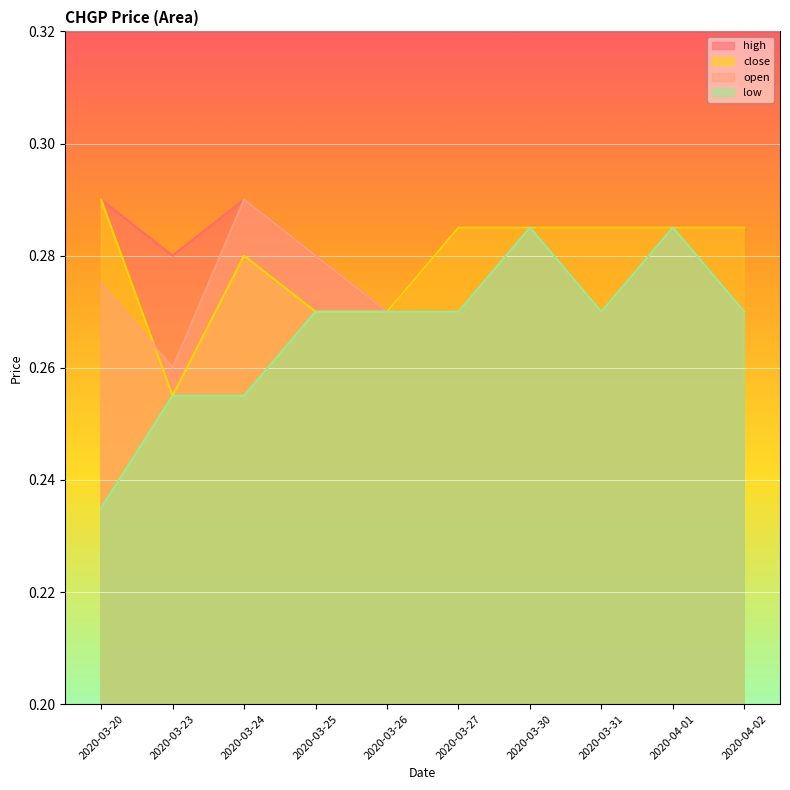

True or false: open has more than 1 points higher than both neighbors.

True